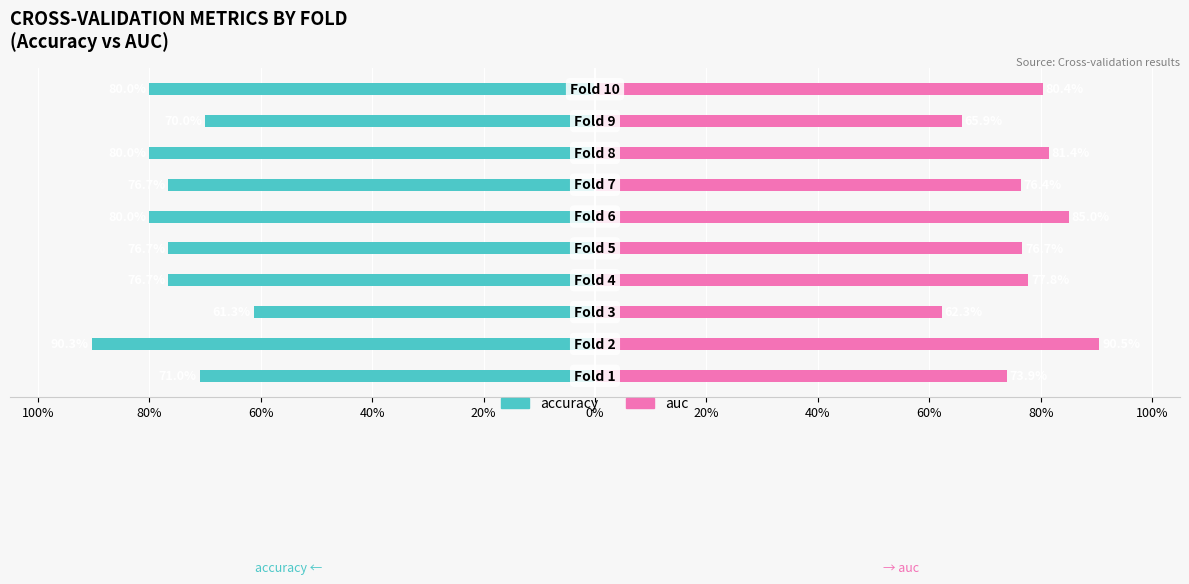

What are all the series names shown in the legend?

accuracy, auc